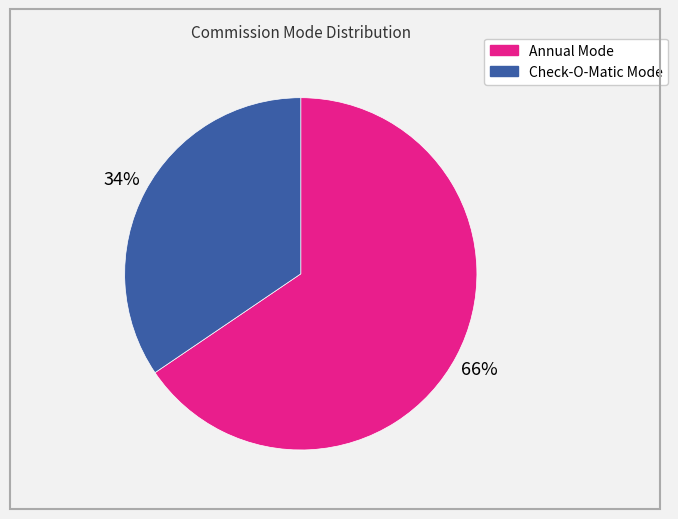

How many slices are in this pie chart?

2